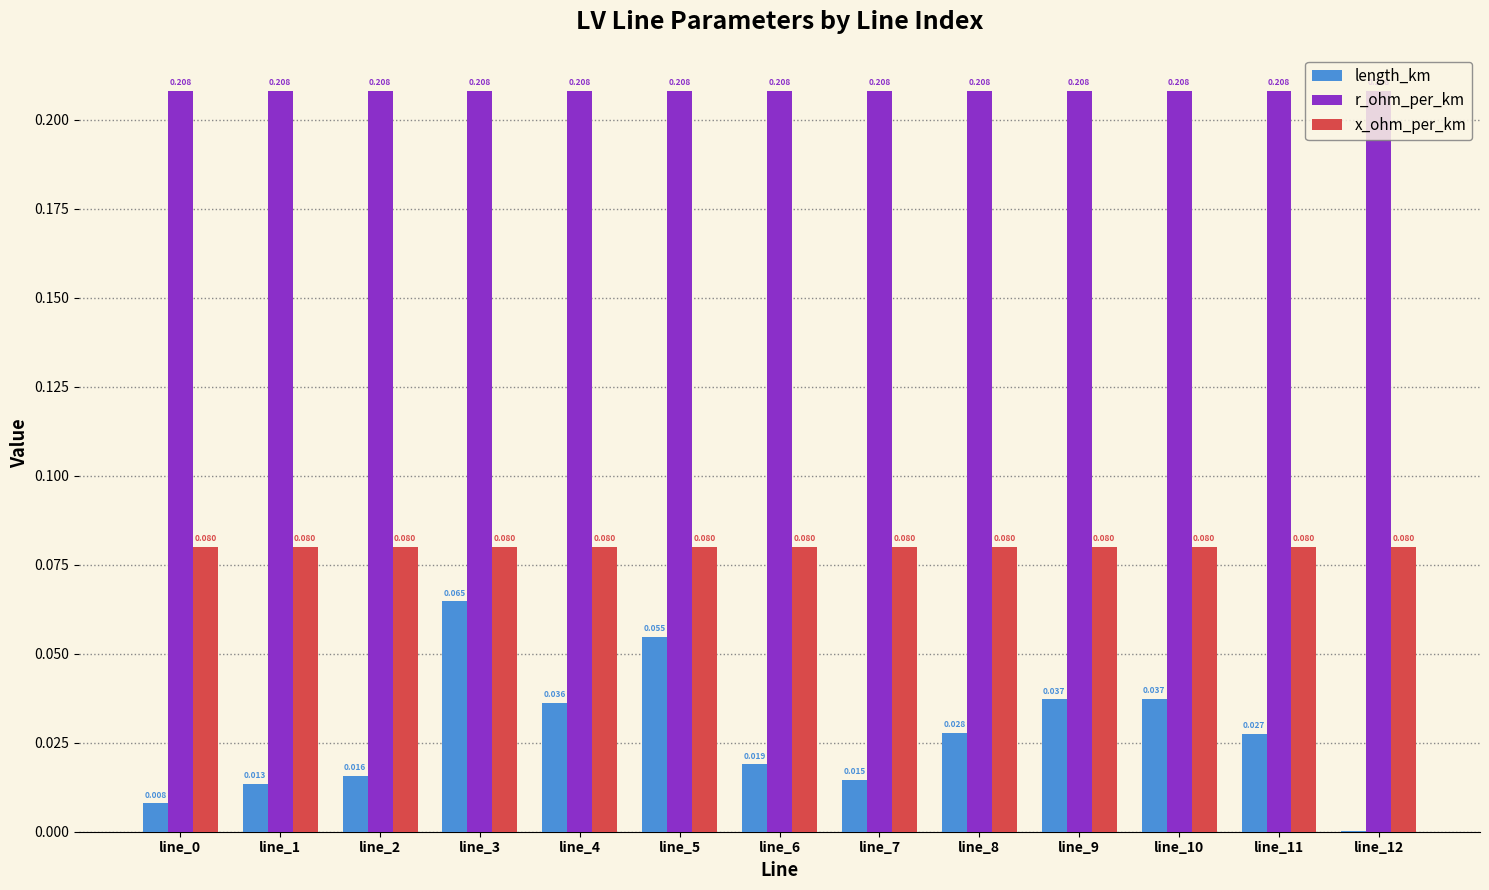

Which series has the largest total across all categories?

r_ohm_per_km